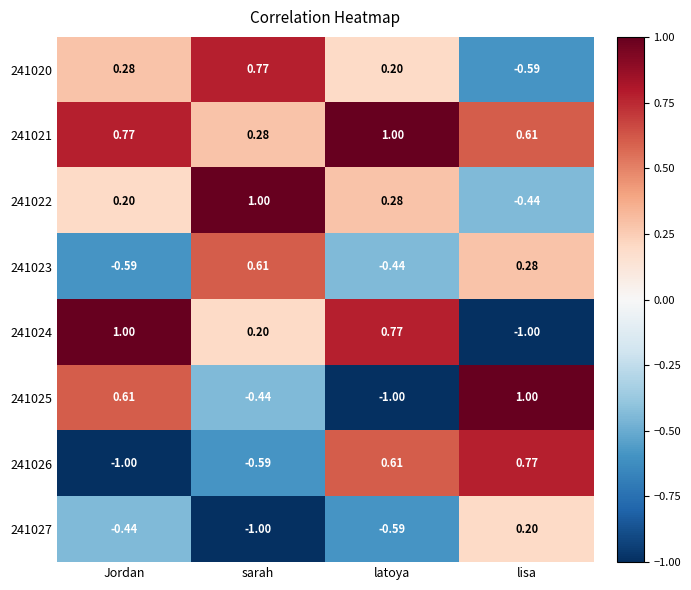

Is the value of 241024 at sarah greater than the value of 241020 at lisa?

Yes